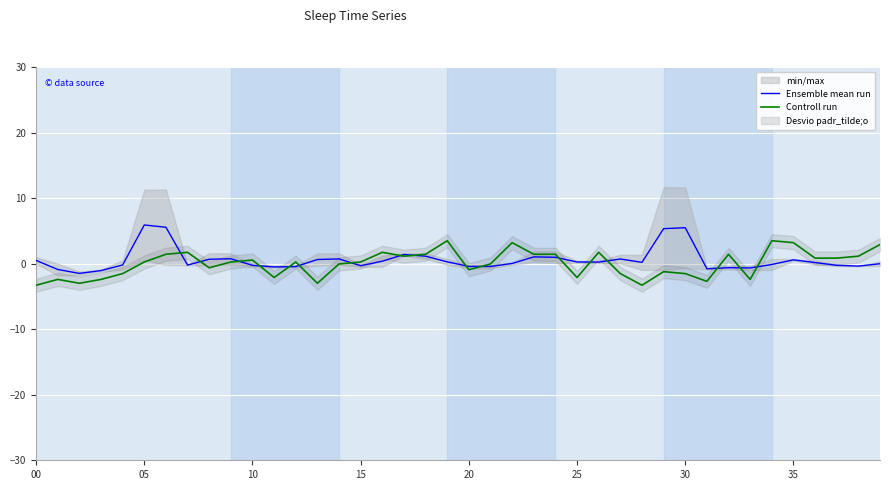

The Ensemble mean run series shows 3.9 at 25. True or false?

False